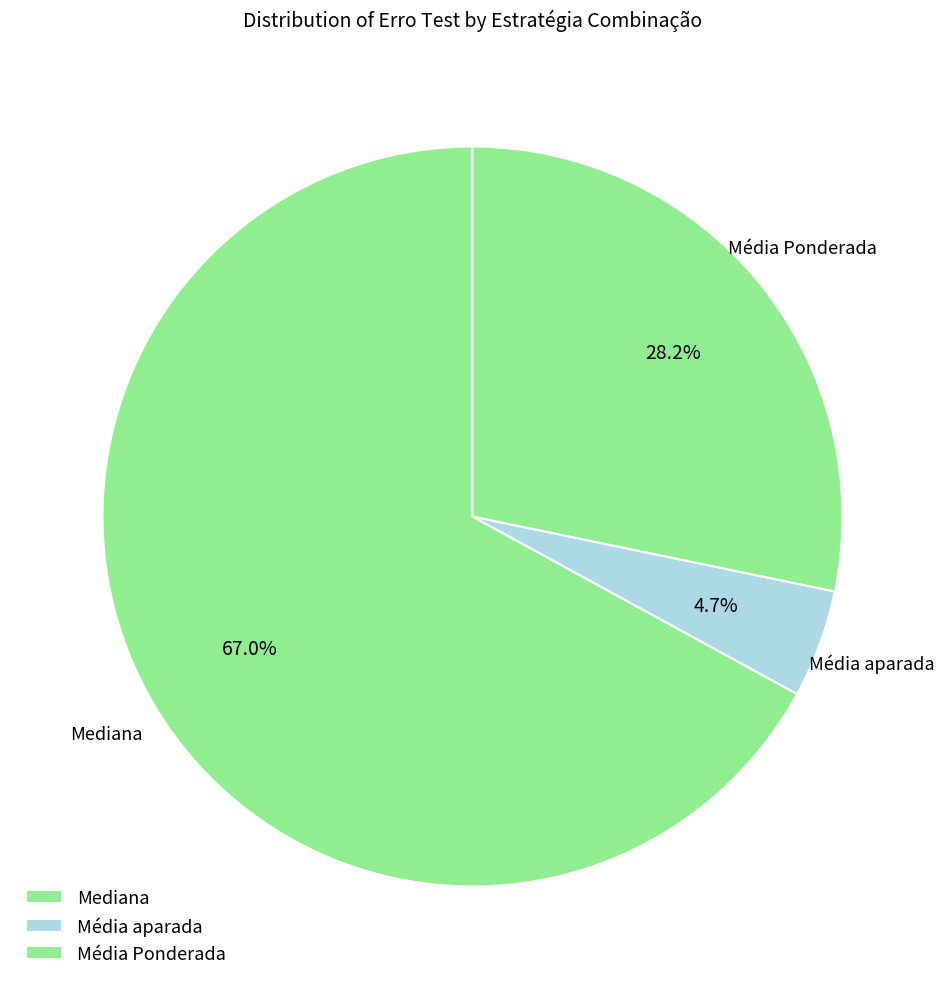

How many segments does this pie chart have?

3